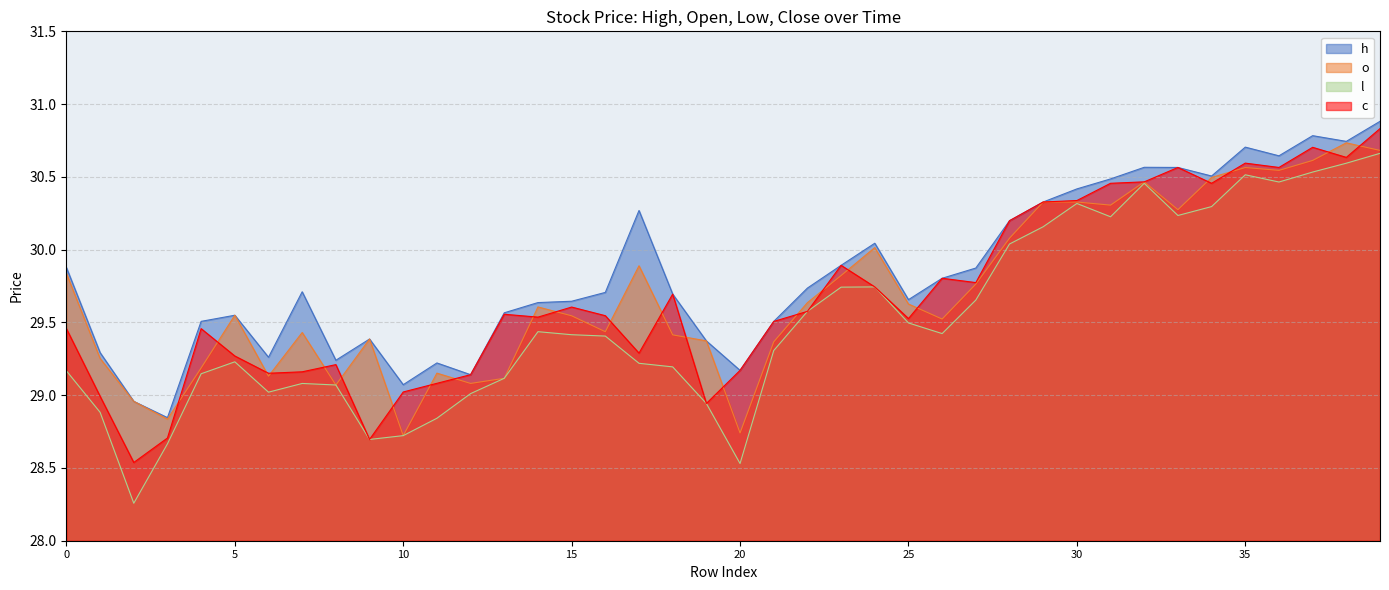

Where is the first local maximum for h?

5